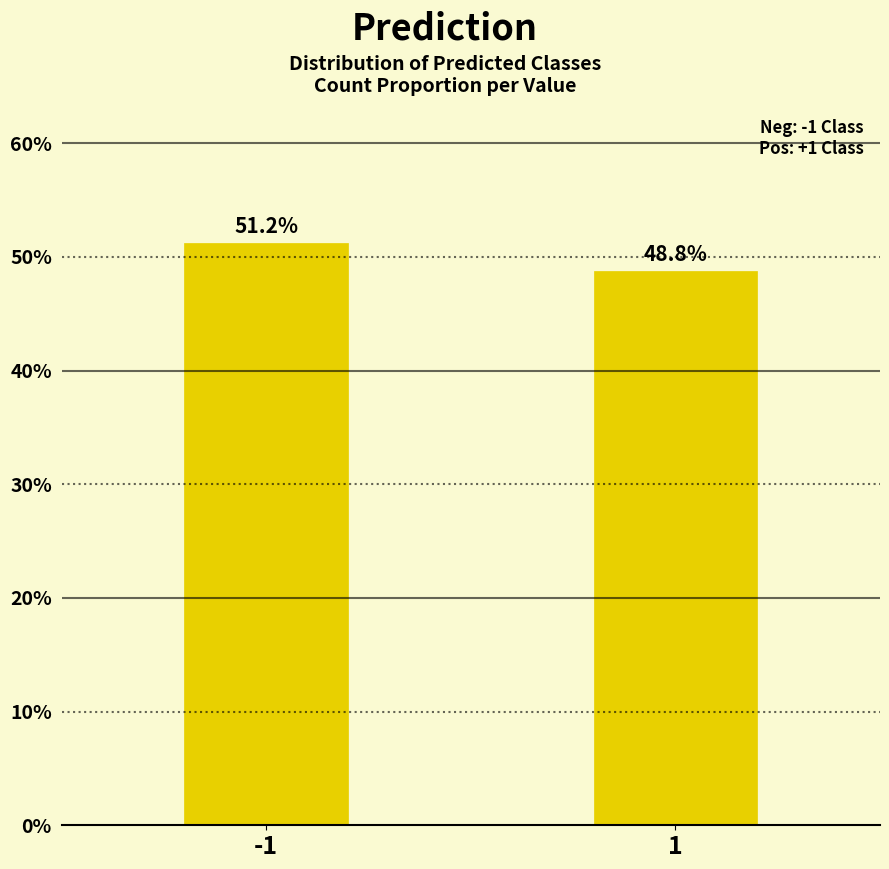

What is the value of the 2nd bar from the left?

48.8